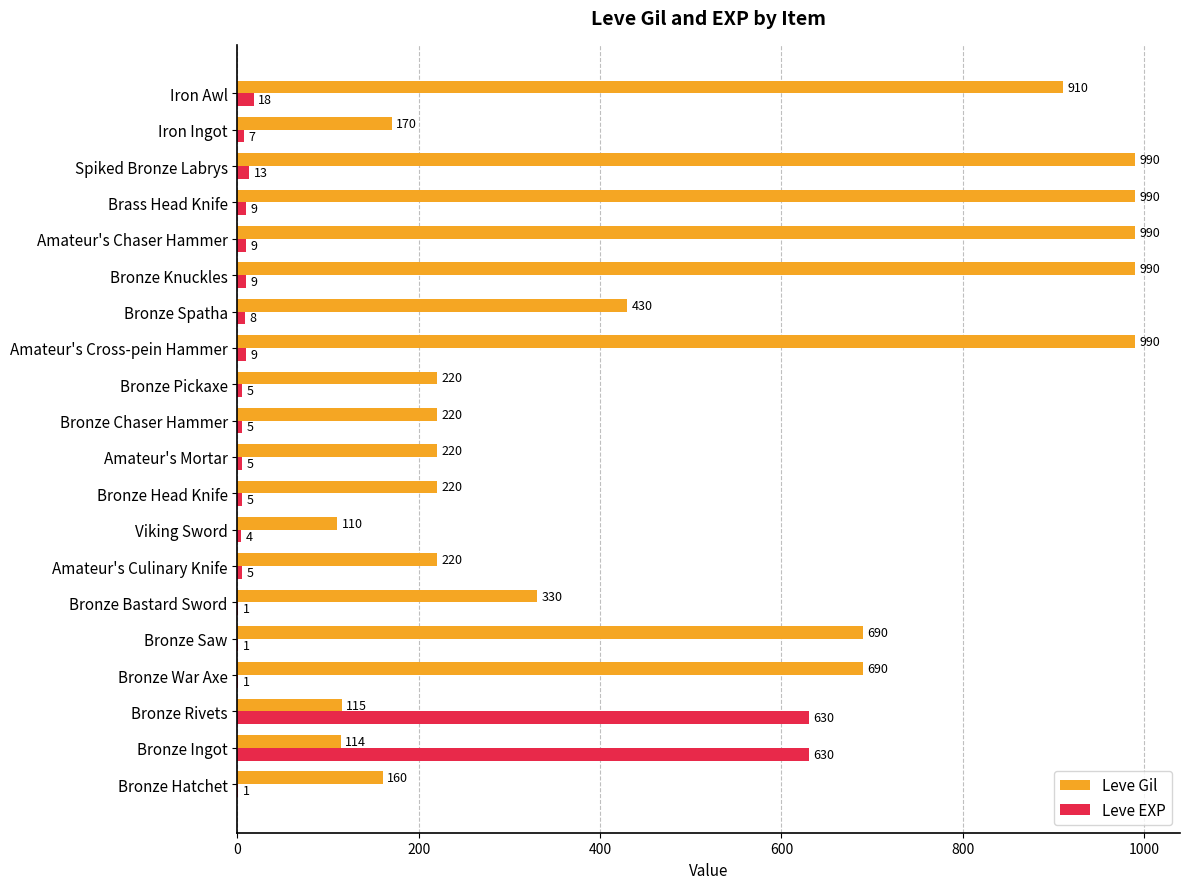

Between Bronze Bastard Sword and Amateur's Mortar, which series saw the biggest shift?

Leve Gil